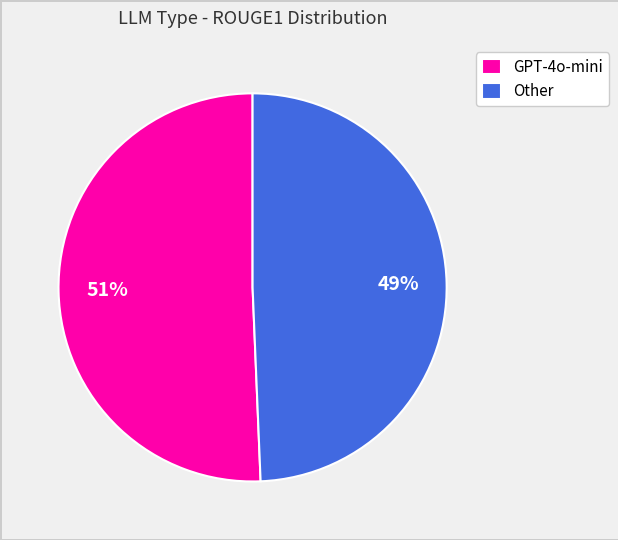

Is Other the majority of the pie?

No